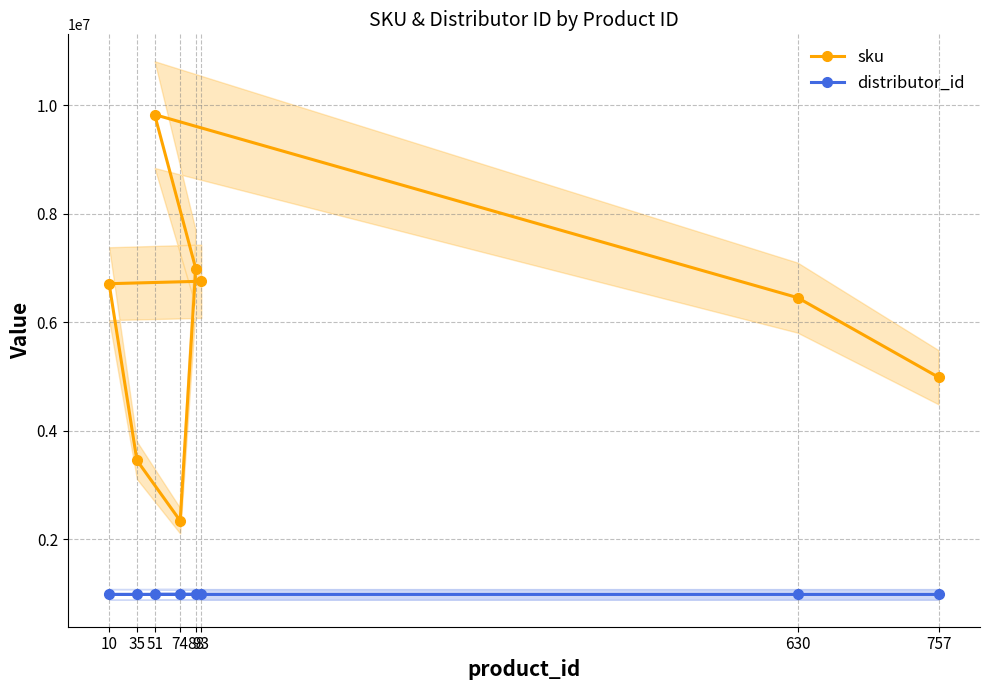

Is the value of distributor_id at 88 greater than the value of sku at 93?

No